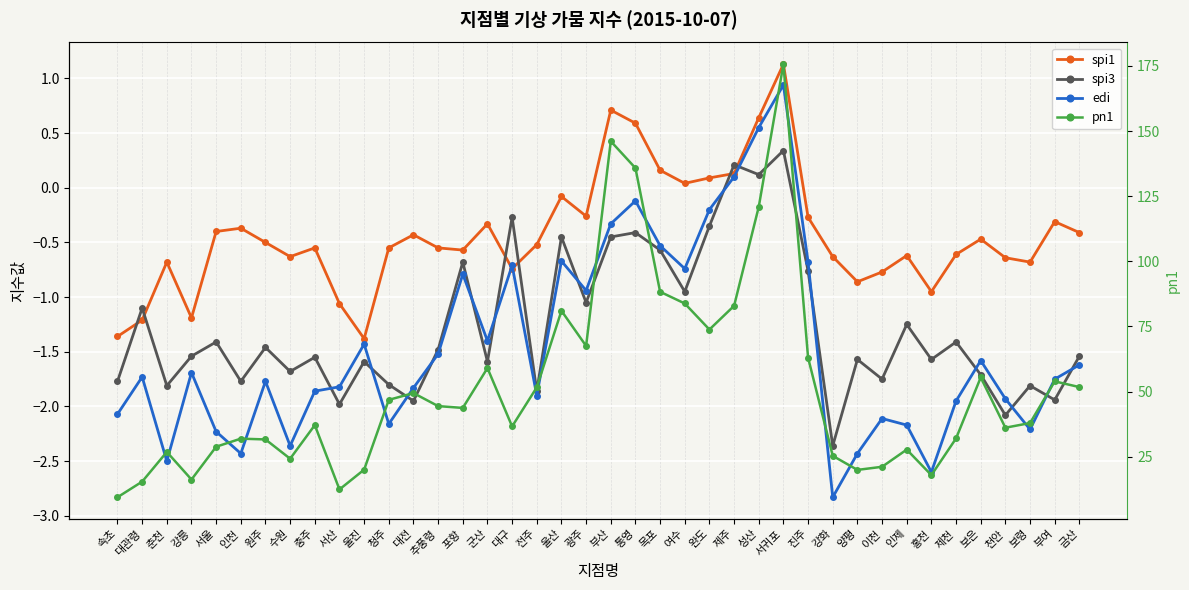

How many interior local peaks does the pn1 series have?

11